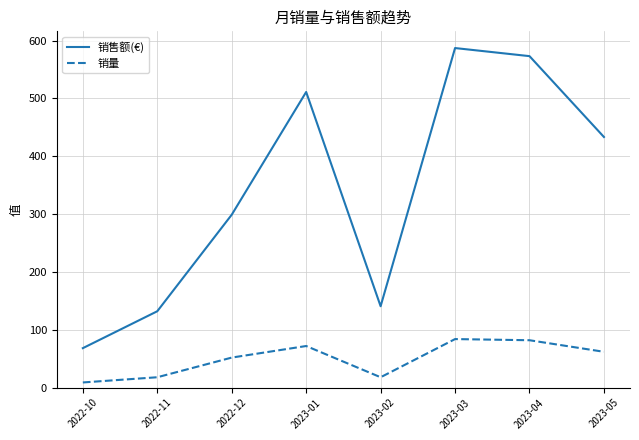

Read the 销售额(€) value at 2022-12.

299.0